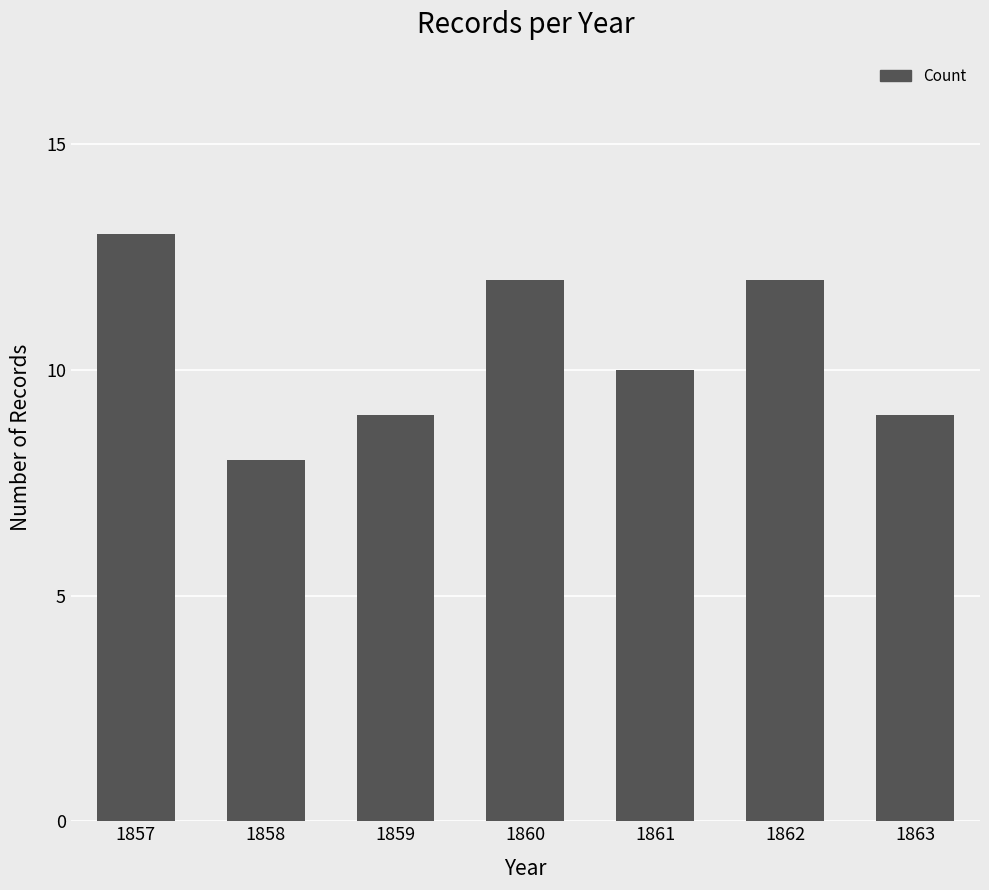

What is the value of the 7th bar from the left?

9